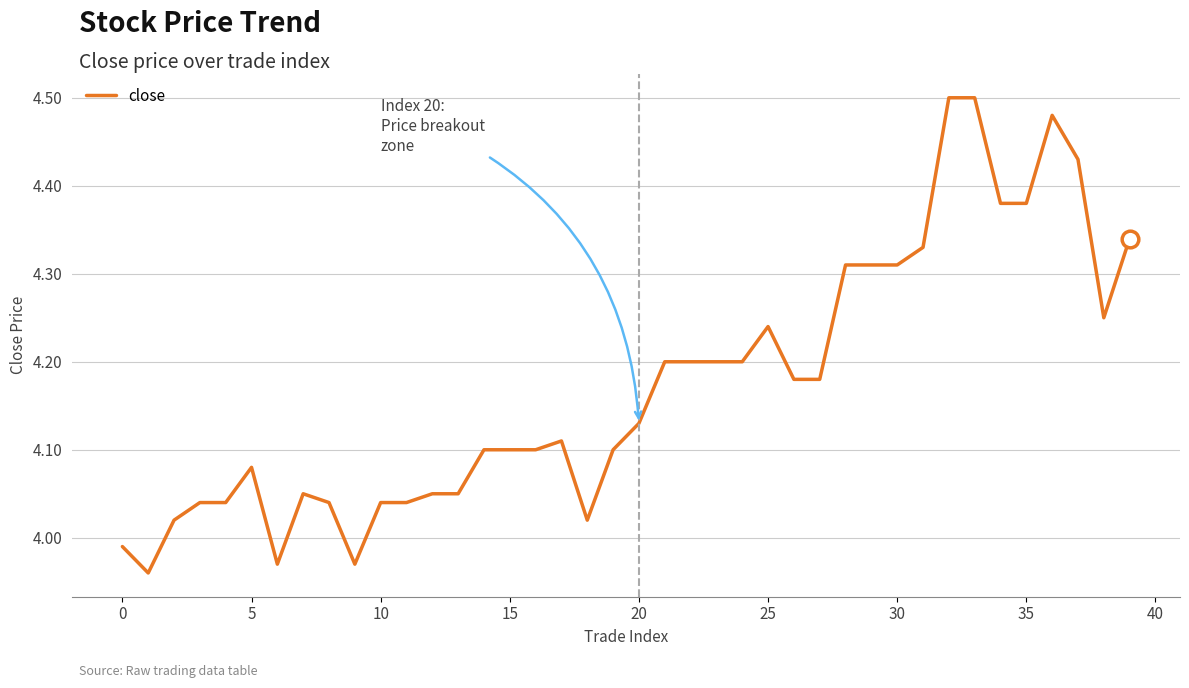

What is the difference between the maximum and minimum values?

0.5